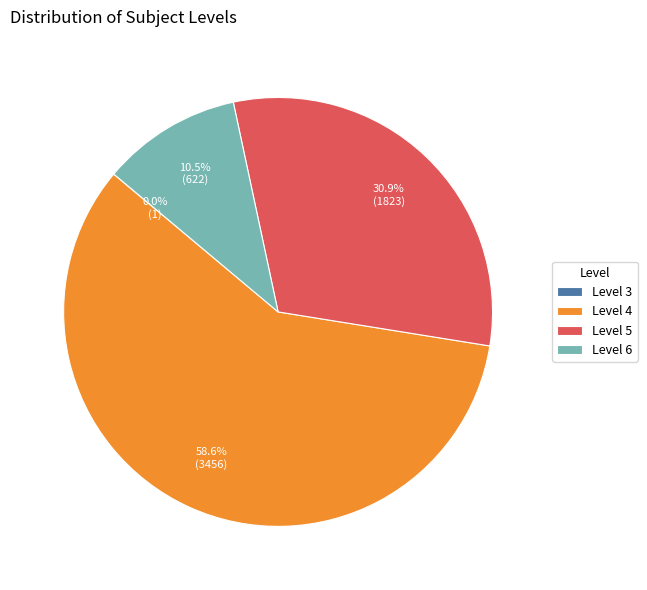

Which category accounts for the majority?

Level 4